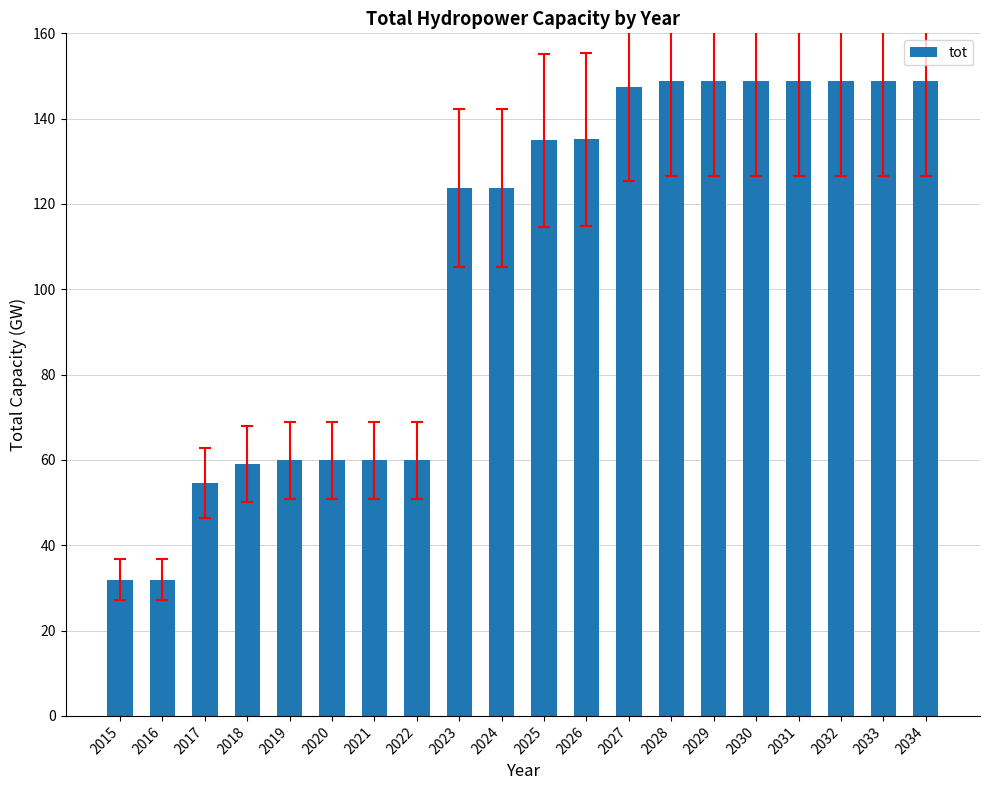

What is the ratio of the value at 2018 to the value at 2017?

1.1